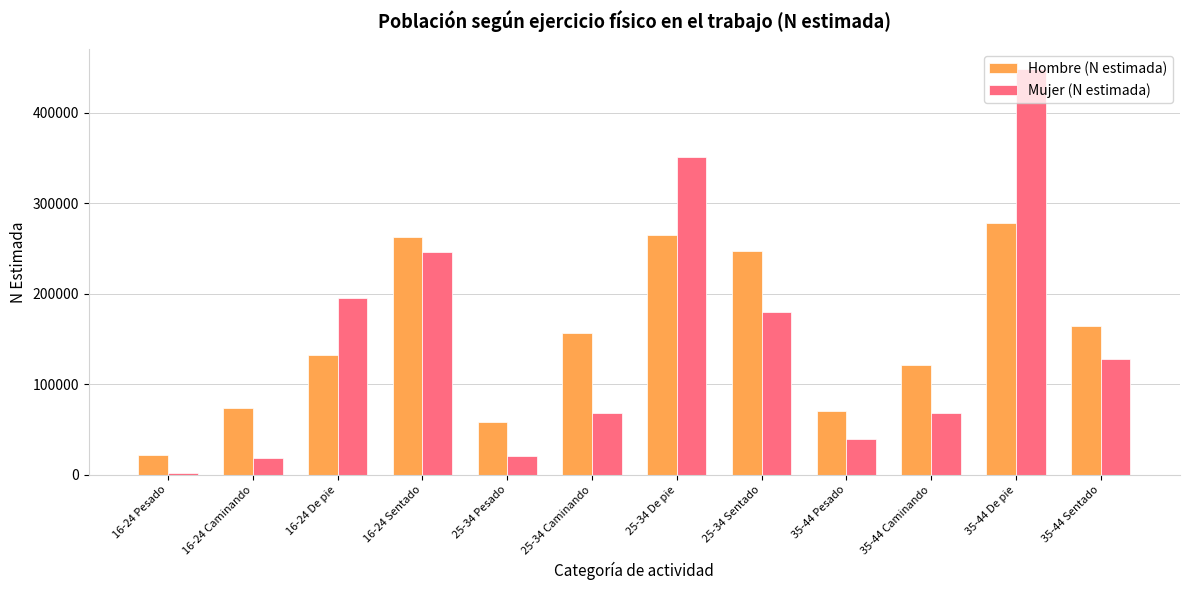

At which label is Mujer (N estimada) closest to 225434?

16-24 Sentado